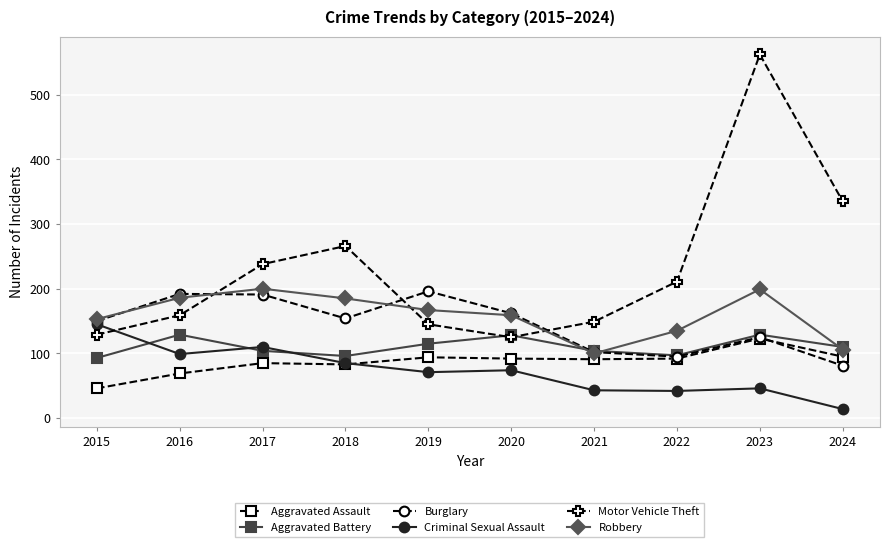

True or false: Burglary has more than 1 interior local peaks.

True